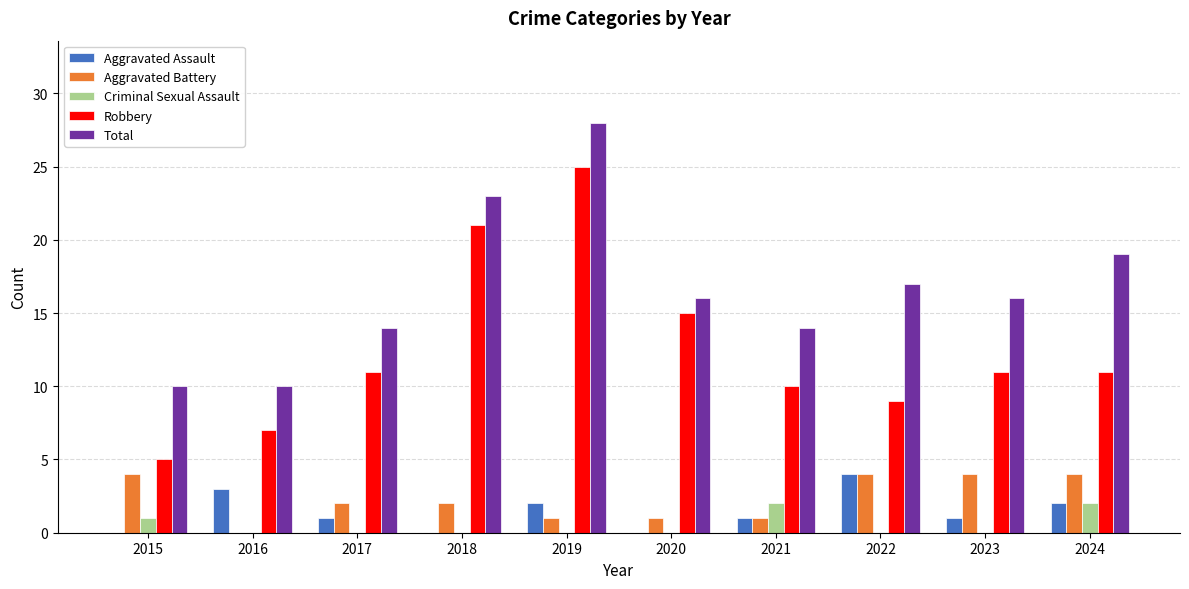

What is the maximum value for Total?

28